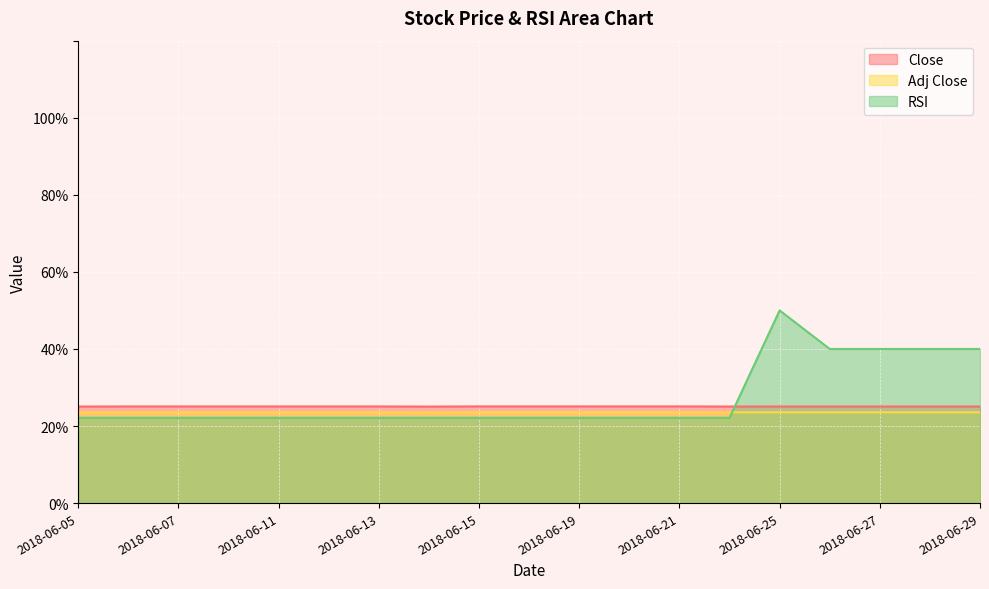

Reading left to right, what are all the values shown in this chart?

Close: 2018-06-05=25.1	2018-06-06=25.1	2018-06-07=25.1	2018-06-08=25.1	2018-06-11=25.1	2018-06-12=25.1	2018-06-13=25.1	2018-06-14=25.0	2018-06-15=25.1	2018-06-18=25.1	2018-06-19=25.1	2018-06-20=25.1	2018-06-21=25.1	2018-06-22=25.1	2018-06-25=25.1	2018-06-26=25.1	2018-06-27=25.1	2018-06-28=25.1	2018-06-29=25.1
Adj Close: 2018-06-05=23.6	2018-06-06=23.6	2018-06-07=23.6	2018-06-08=23.6	2018-06-11=23.6	2018-06-12=23.6	2018-06-13=23.6	2018-06-14=23.6	2018-06-15=23.6	2018-06-18=23.6	2018-06-19=23.6	2018-06-20=23.6	2018-06-21=23.6	2018-06-22=23.6	2018-06-25=23.6	2018-06-26=23.6	2018-06-27=23.6	2018-06-28=23.6	2018-06-29=23.6
RSI: 2018-06-05=22.1	2018-06-06=22.1	2018-06-07=22.1	2018-06-08=22.1	2018-06-11=22.1	2018-06-12=22.1	2018-06-13=22.1	2018-06-14=22.1	2018-06-15=22.1	2018-06-18=22.1	2018-06-19=22.1	2018-06-20=22.1	2018-06-21=22.1	2018-06-22=22.1	2018-06-25=50.0	2018-06-26=40.0	2018-06-27=40.0	2018-06-28=40.0	2018-06-29=40.0